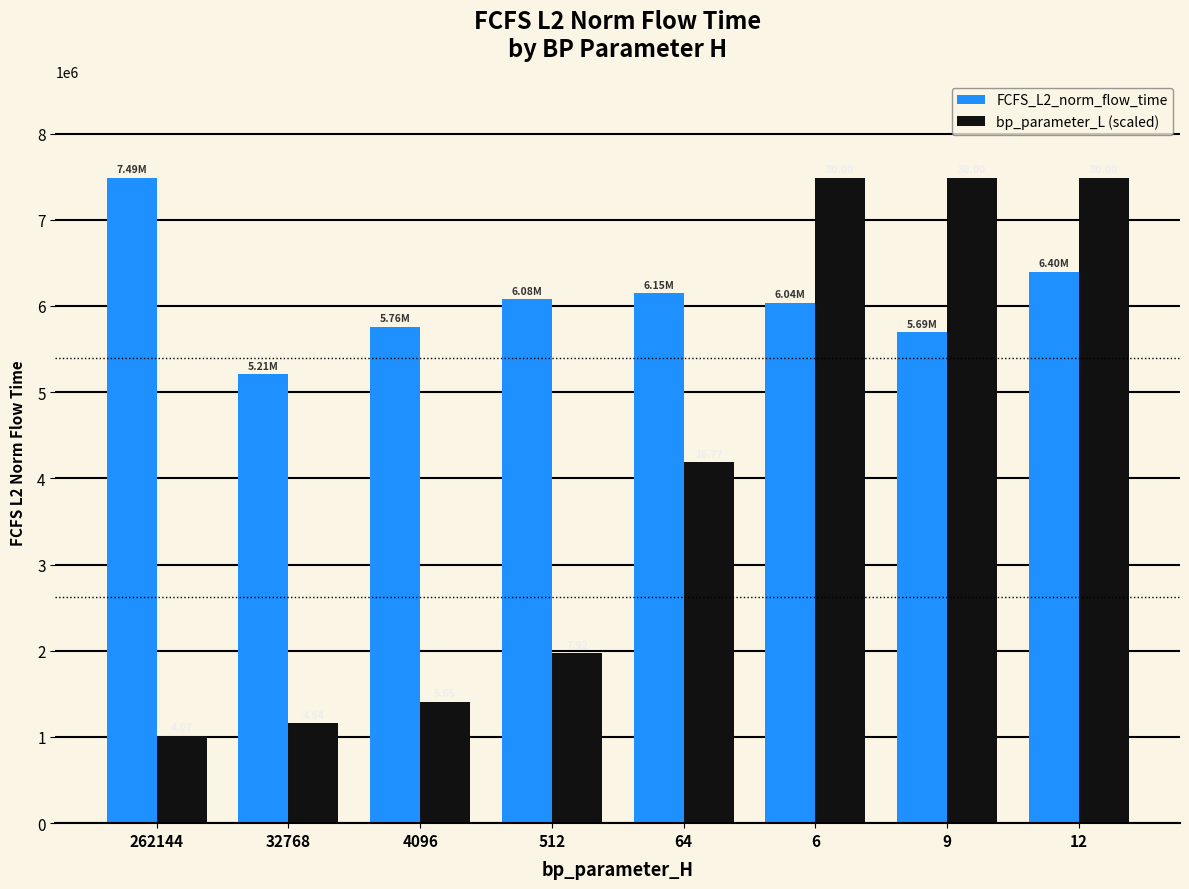

What are all the series names shown in the legend?

FCFS_L2_norm_flow_time, bp_parameter_L (scaled)